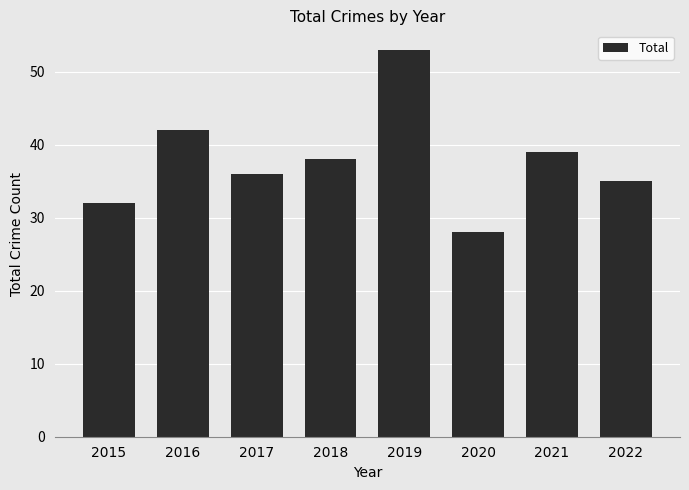

Where is the data nearest to the value 40?

2021